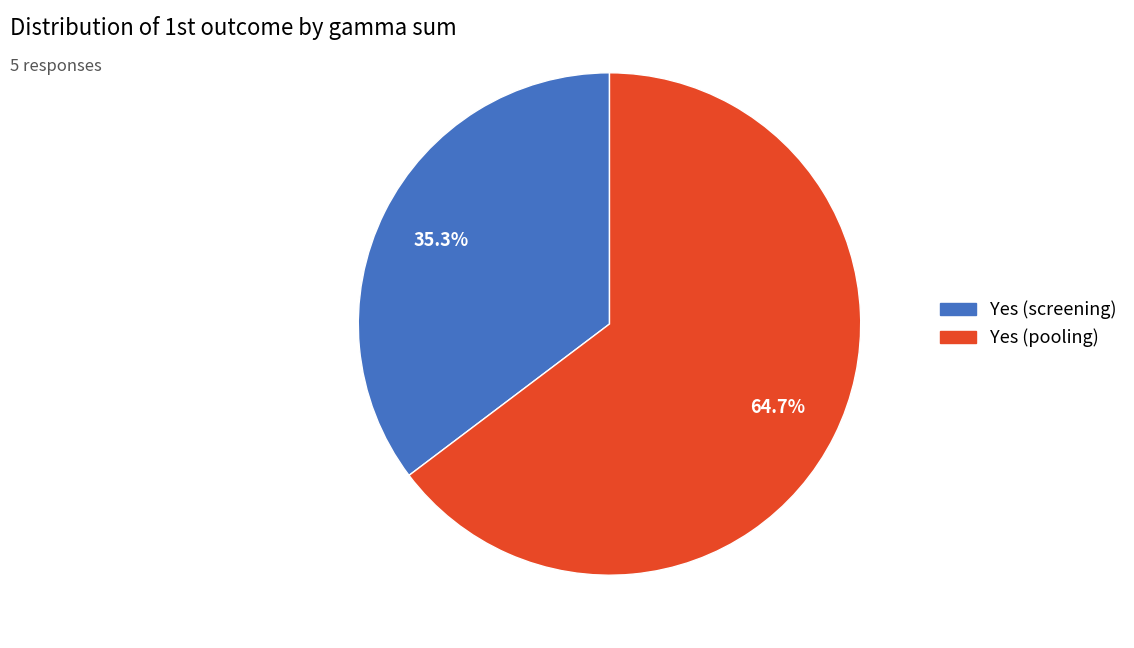

Combined, what portion of the pie is Yes (screening) and Yes (pooling)?

100.0%